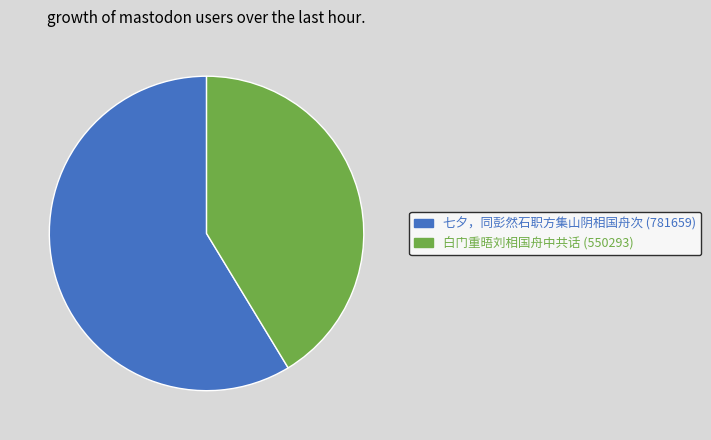

Approximately how many times larger is the value at 七夕，同彭然石职方集山阴相国舟次 compared to 白门重晤刘相国舟中共话?

1.4